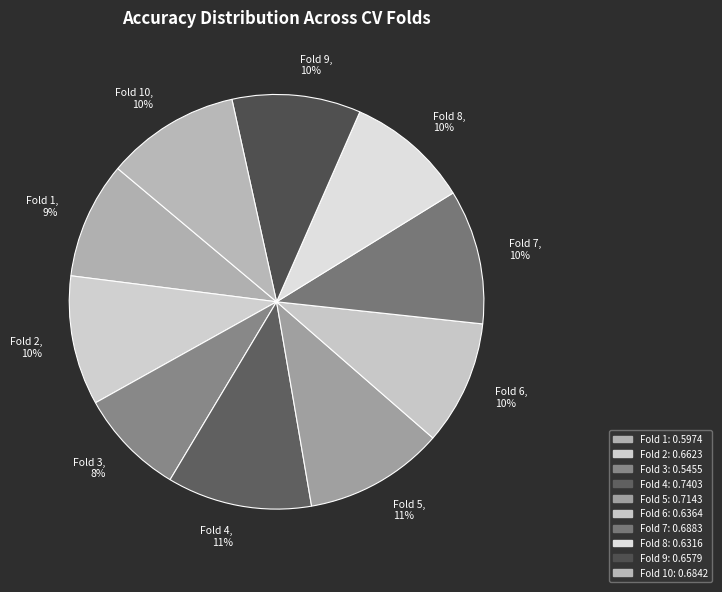

How many slices are in this pie chart?

10